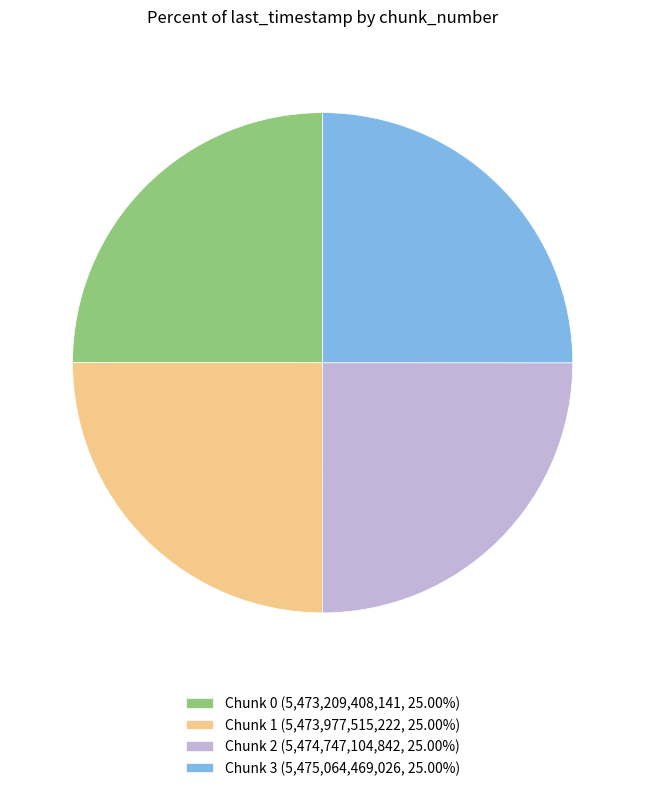

Is there any slice that represents more than half of the pie?

No